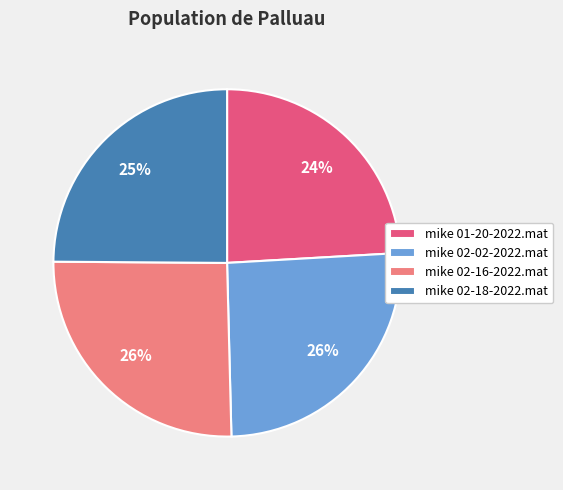

True or false: mike 02-02-2022.mat accounts for 26% of the total.

True